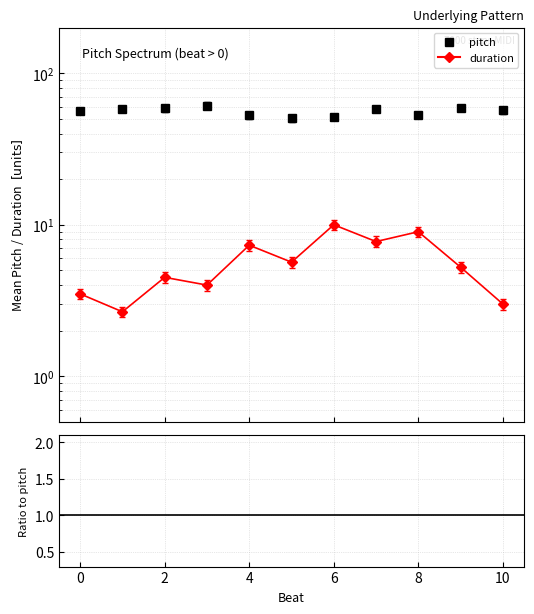

What is the difference between the maximum and second lowest values in the duration/pitch series?

0.1